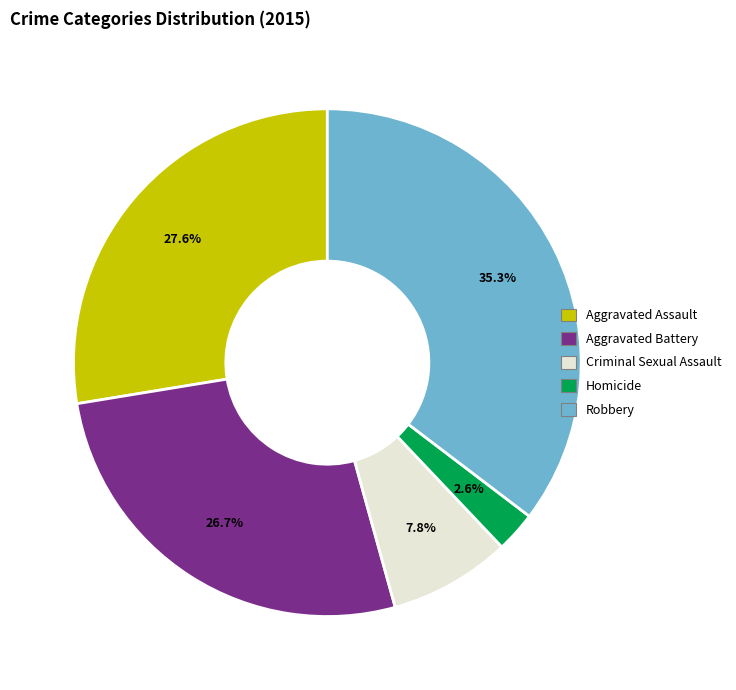

Which category has the biggest portion of the pie?

Robbery